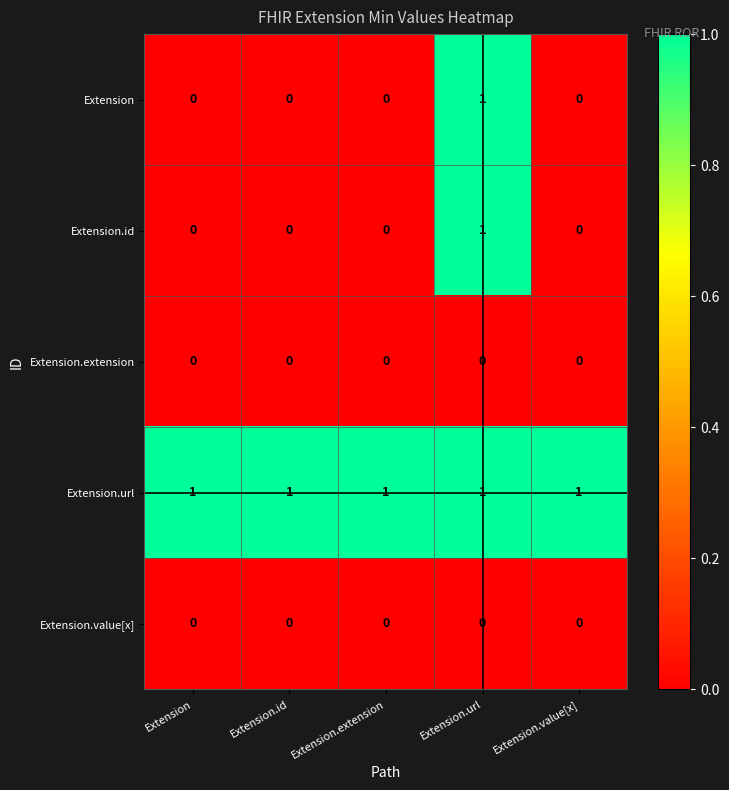

The Extension.id series shows 0 at Extension. True or false?

True